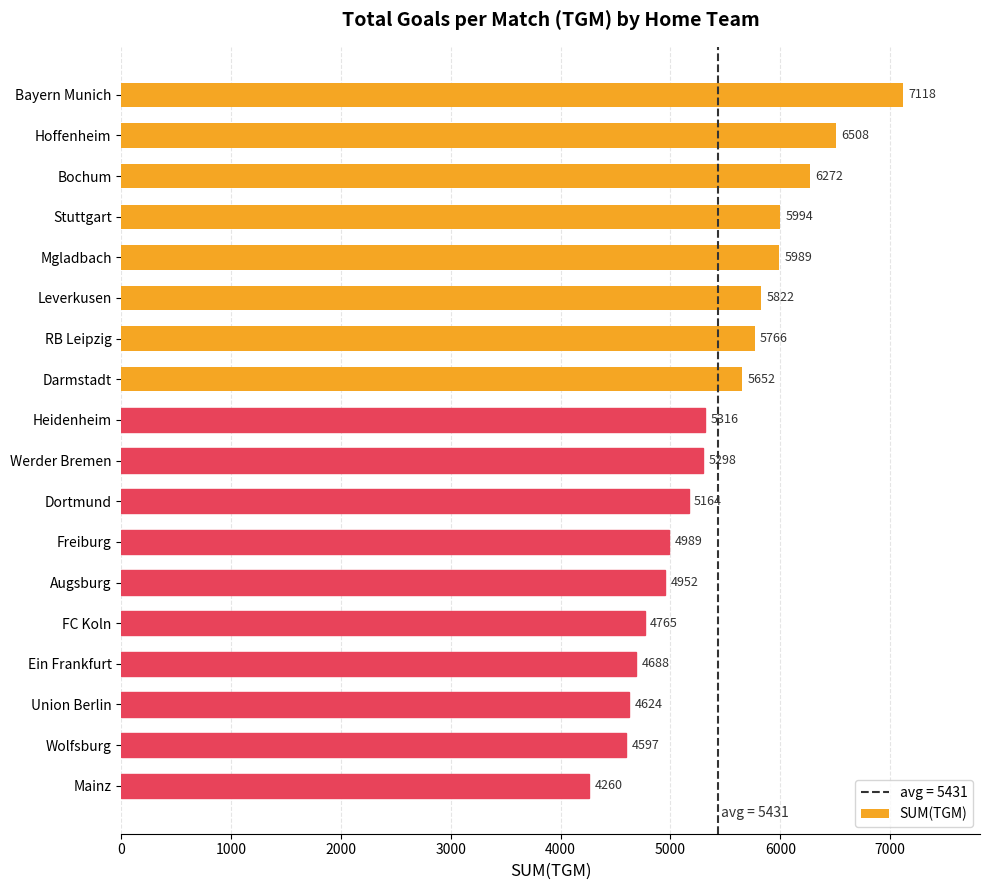

List the labels in order of value, largest first.

Bayern Munich, Hoffenheim, Bochum, Stuttgart, Mgladbach, Leverkusen, RB Leipzig, Darmstadt, Heidenheim, Werder Bremen, Dortmund, Freiburg, Augsburg, FC Koln, Ein Frankfurt, Union Berlin, Wolfsburg, Mainz